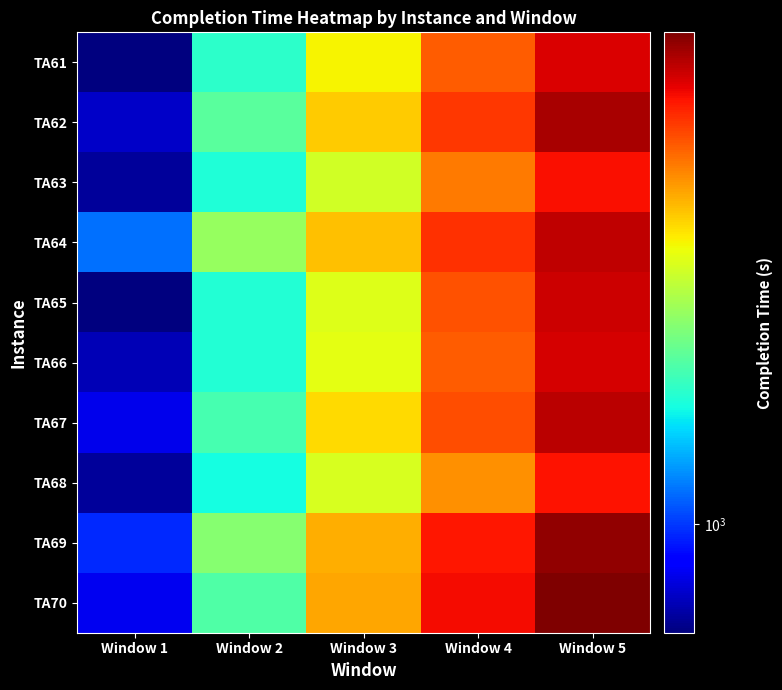

Reading left to right, extract all data points from this chart.

TA61: Window 1=754	Window 2=1428	Window 3=2120	Window 4=2729	Window 5=3250
TA62: Window 1=831	Window 2=1555	Window 3=2266	Window 4=2916	Window 5=3482
TA63: Window 1=779	Window 2=1391	Window 3=1965	Window 4=2605	Window 5=3111
TA64: Window 1=1092	Window 2=1759	Window 3=2308	Window 4=2945	Window 5=3374
TA65: Window 1=750	Window 2=1400	Window 3=2017	Window 4=2777	Window 5=3306
TA66: Window 1=812	Window 2=1404	Window 3=2032	Window 4=2725	Window 5=3273
TA67: Window 1=876	Window 2=1498	Window 3=2217	Window 4=2799	Window 5=3387
TA68: Window 1=781	Window 2=1364	Window 3=1983	Window 4=2509	Window 5=3095
TA69: Window 1=978	Window 2=1705	Window 3=2383	Window 4=3069	Window 5=3595
TA70: Window 1=880	Window 2=1529	Window 3=2405	Window 4=3142	Window 5=3695